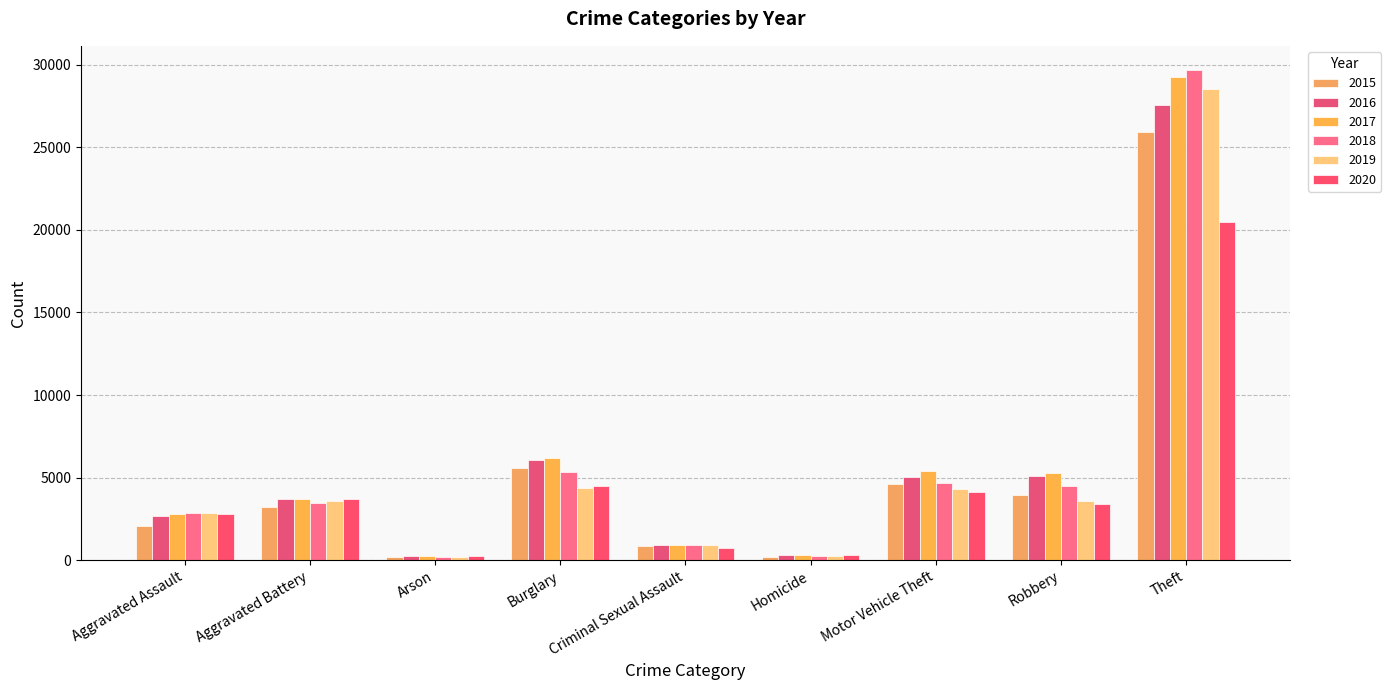

Does the chart contain any negative values?

No